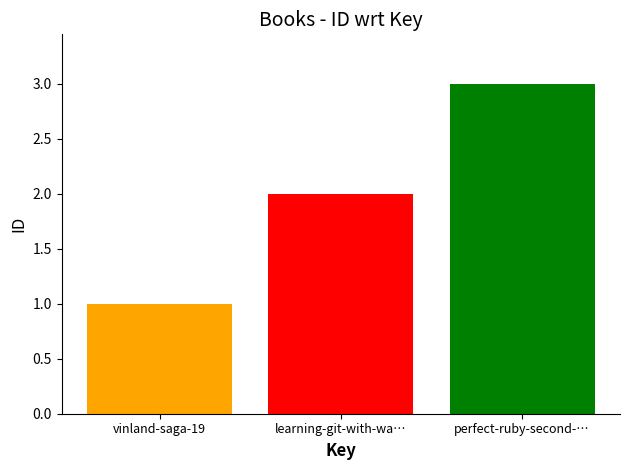

True or false: the data shows 1 at vinland-saga-19.

True